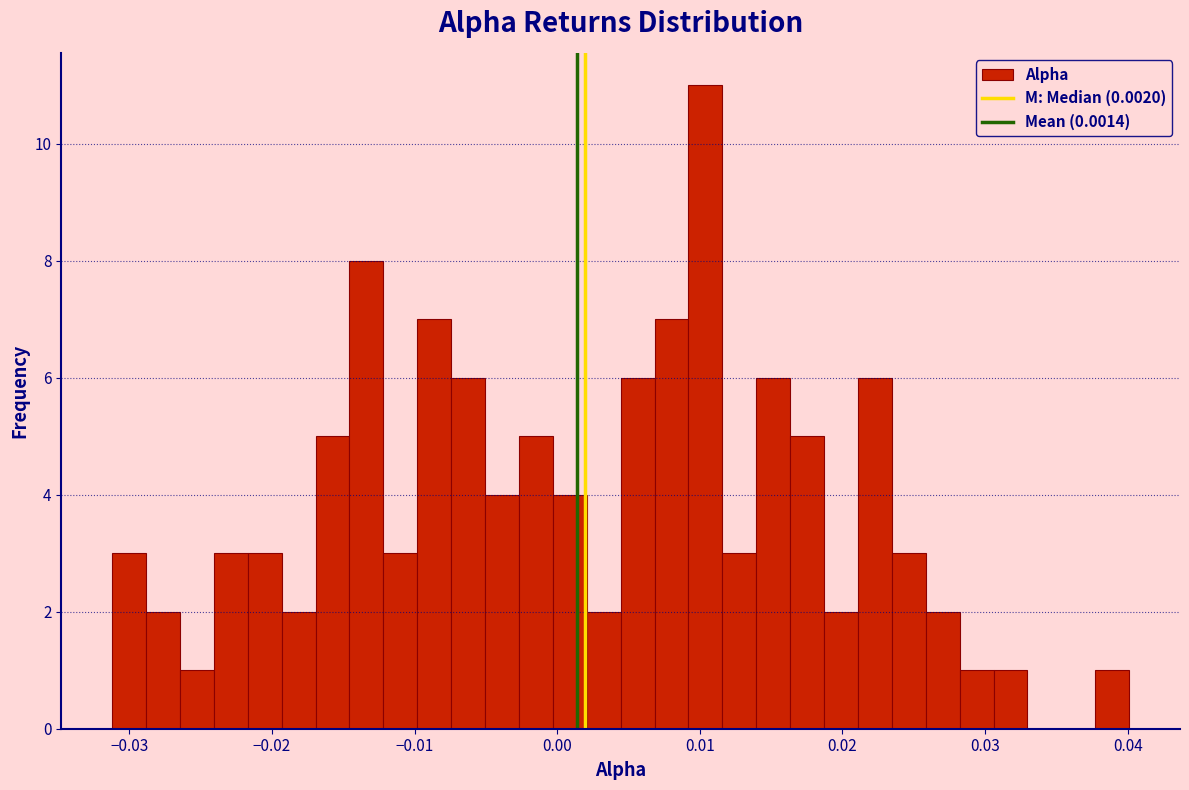

Read against the x-axis, roughly where is the centre of the tallest bar?

0.010